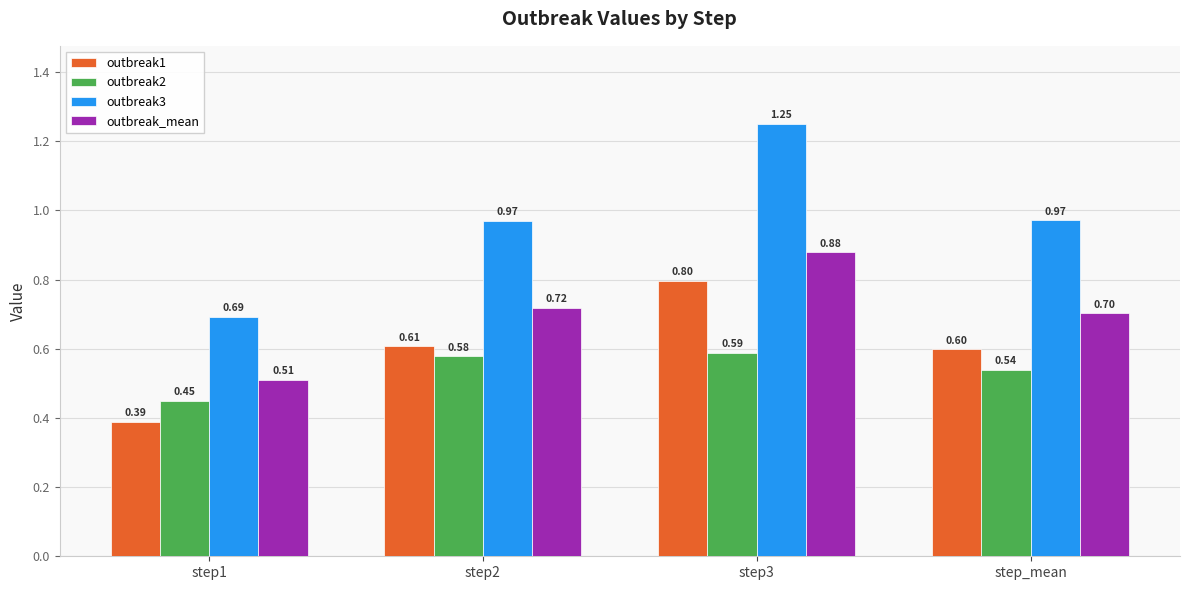

What is the value of the outbreak2 bar at the 3rd from the left?

0.6